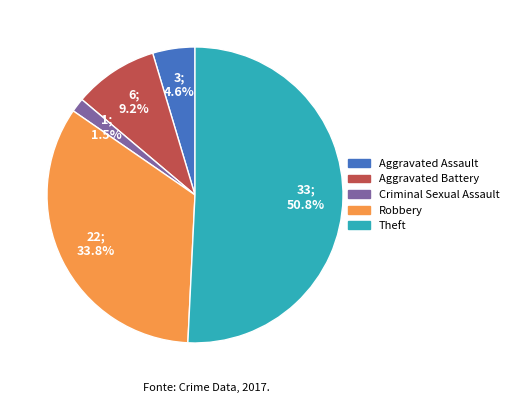

Does any single category account for the majority?

Yes